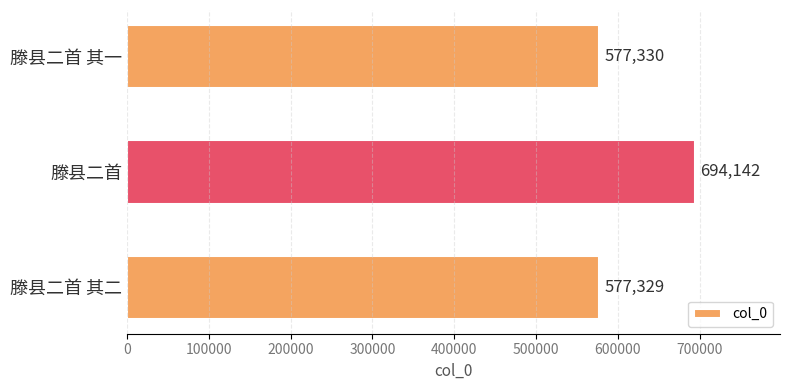

List the labels in order of value, largest first.

滕县二首, 滕县二首 其一, 滕县二首 其二